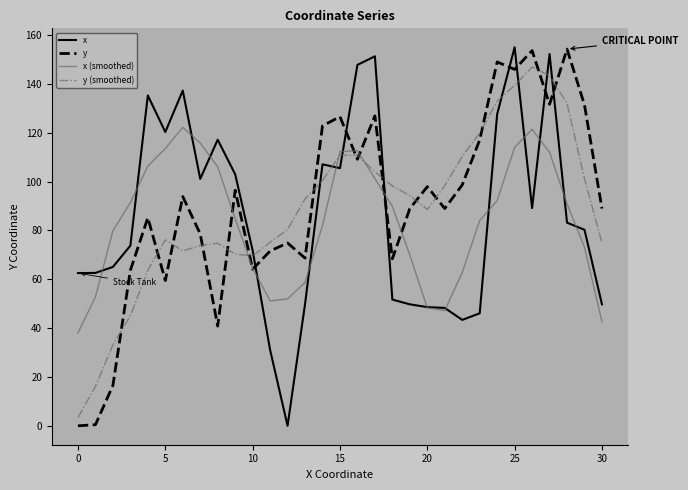

In x (smoothed), how many points are higher than both neighbors (excluding endpoints)?

3